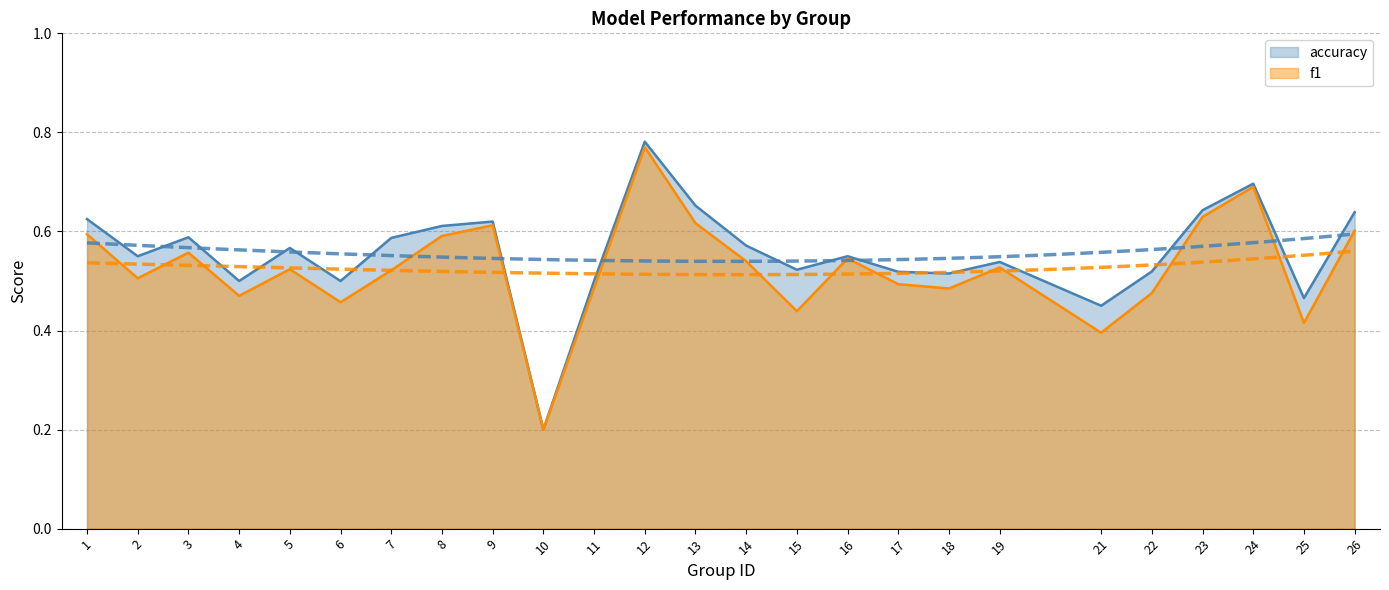

What is the sum of all accuracy values?

13.9